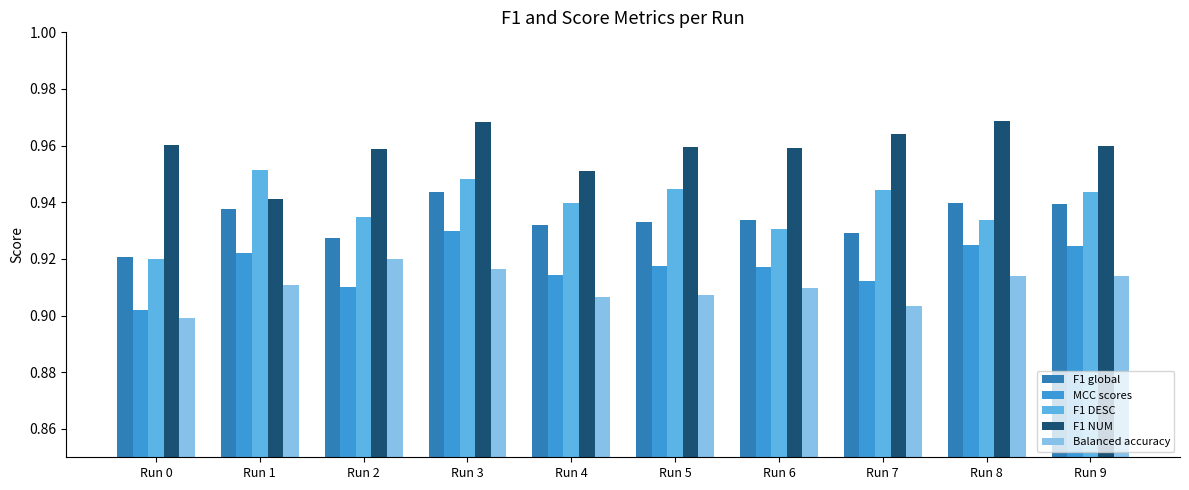

What is the sum of all MCC scores values?

9.2